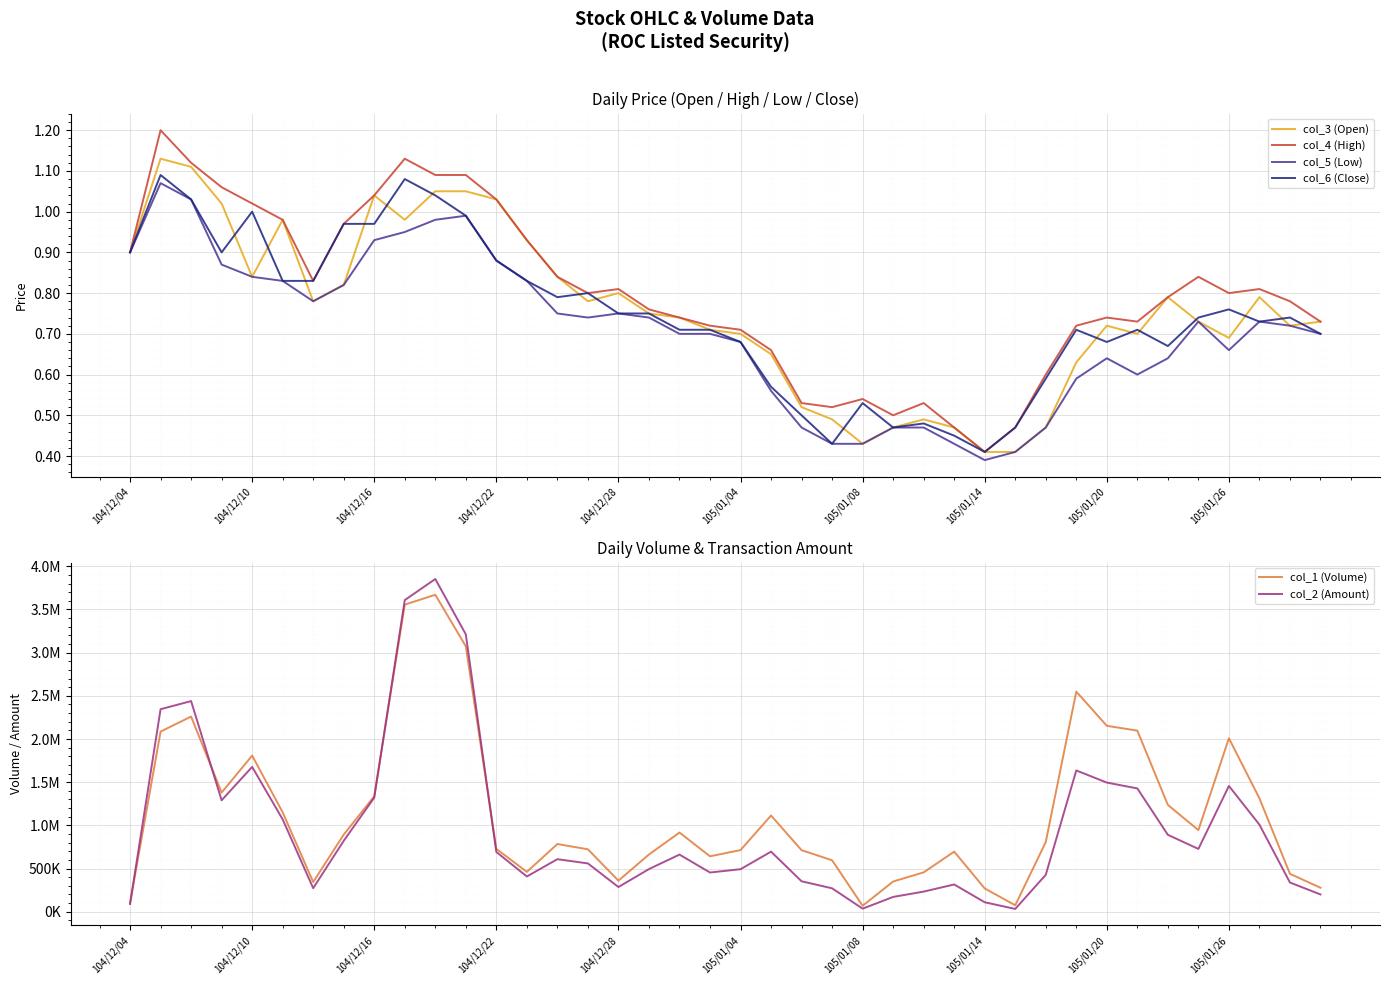

Is it true that col_2 (Amount) equals 1147684.2 at 104/12/28?

False